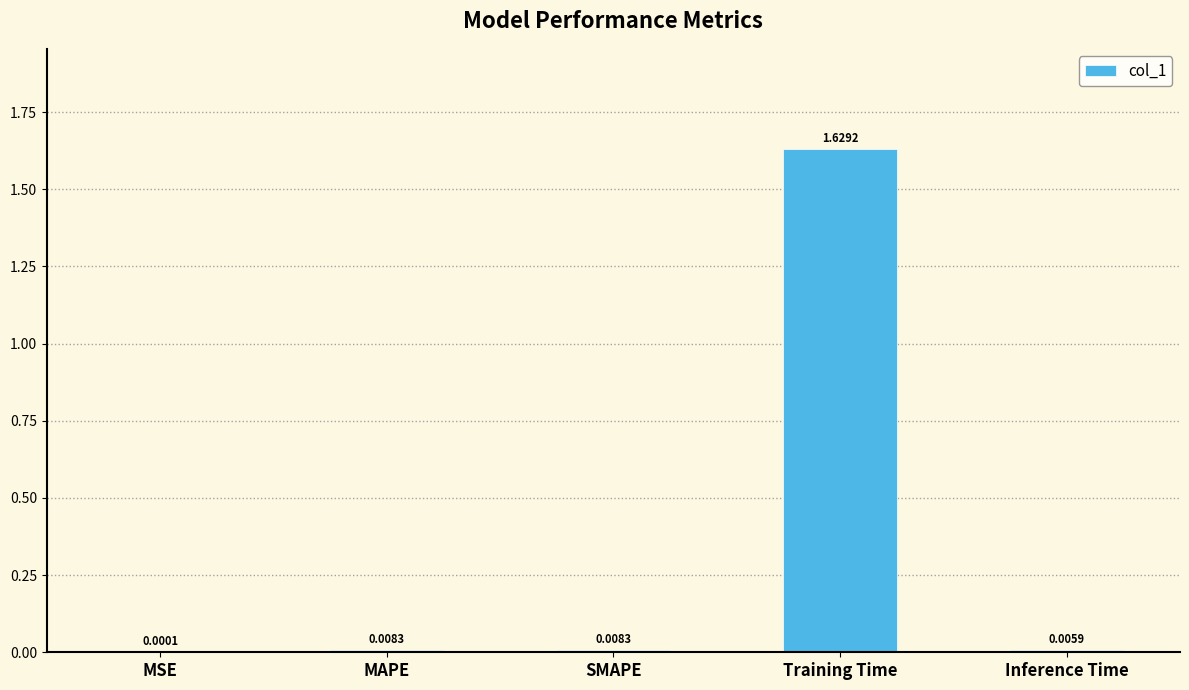

Which has a higher value, SMAPE or Training Time?

Training Time